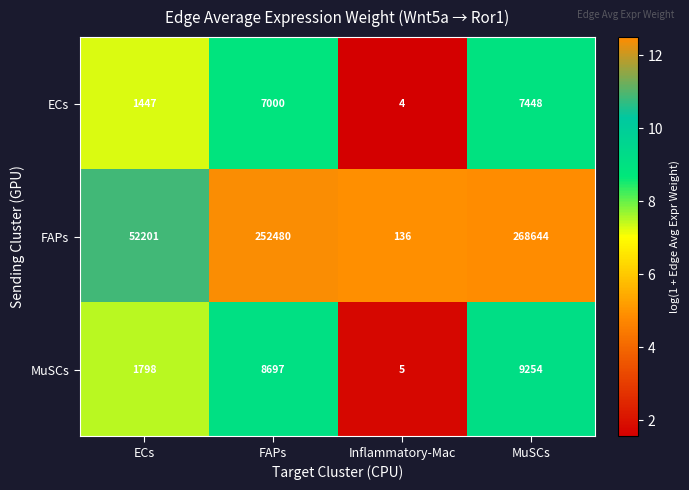

What is the minimum value shown in the chart?

4